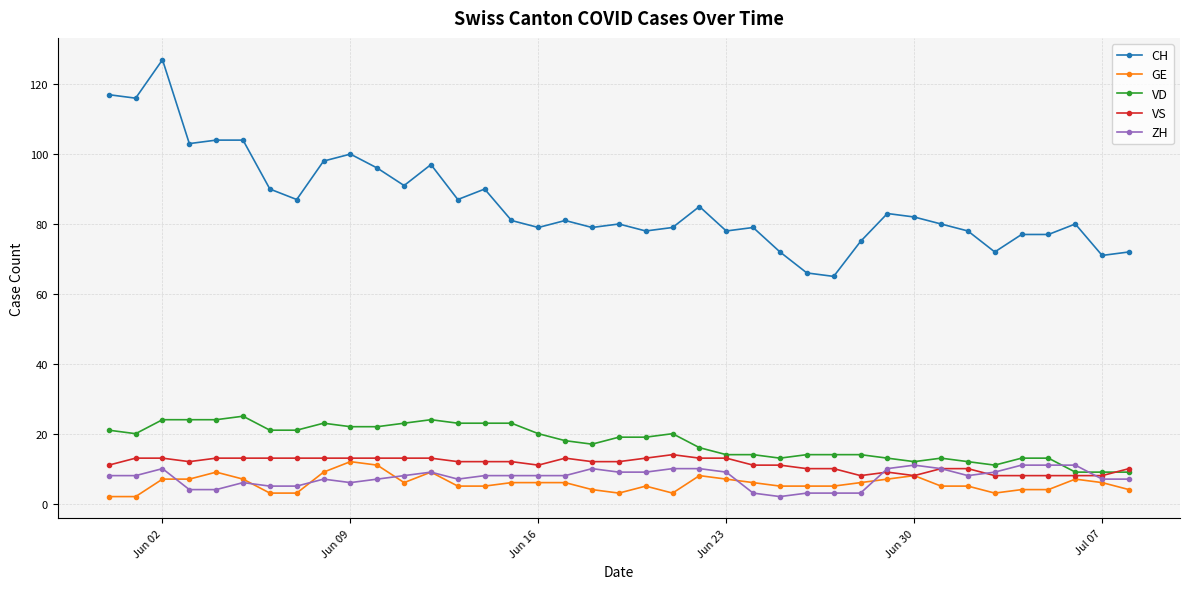

Which series has the largest range (max minus min)?

CH